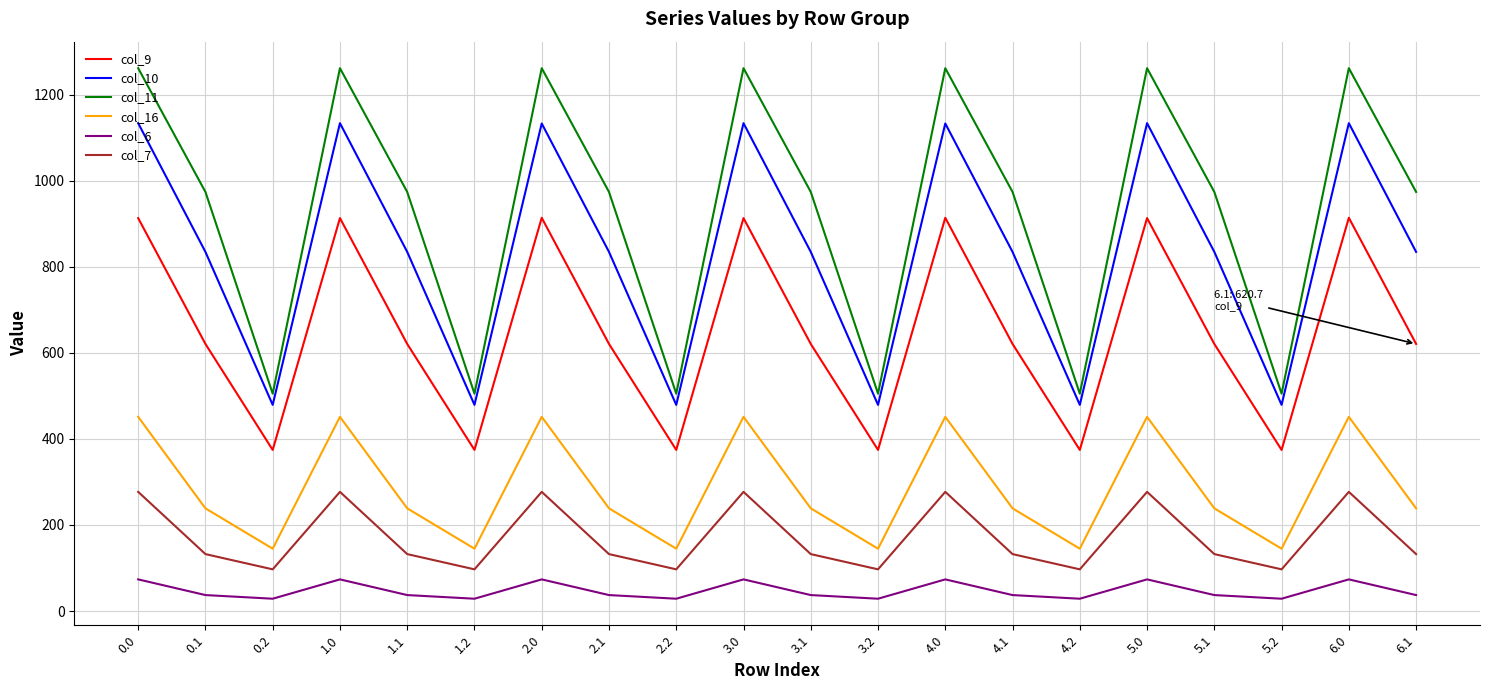

What is the smallest value displayed?

28.7